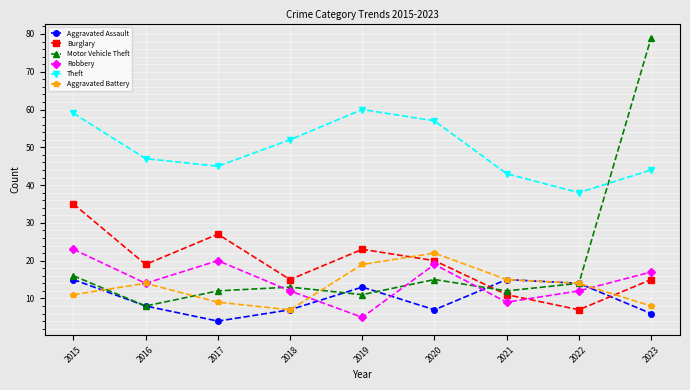

Reading right to left, transcribe all the data shown in this chart.

Aggravated Assault: 6	14	15	7	13	7	4	8	15
Burglary: 15	7	11	20	23	15	27	19	35
Motor Vehicle Theft: 79	14	12	15	11	13	12	8	16
Robbery: 17	12	9	19	5	12	20	14	23
Theft: 44	38	43	57	60	52	45	47	59
Aggravated Battery: 8	14	15	22	19	7	9	14	11